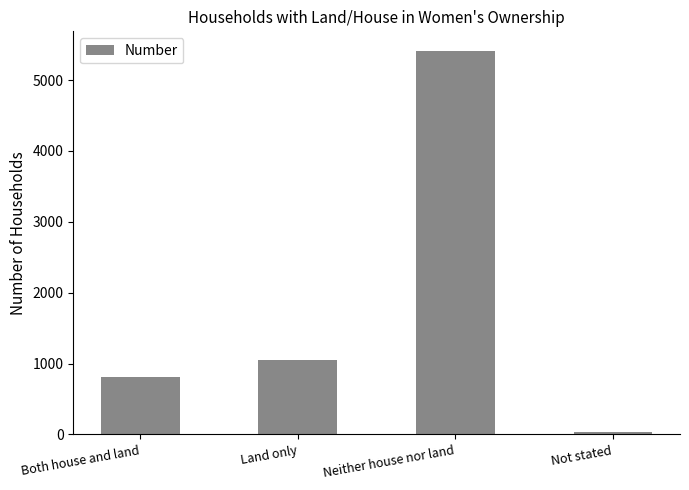

What is the ratio of the value at Both house and land to the value at Land only?

0.8